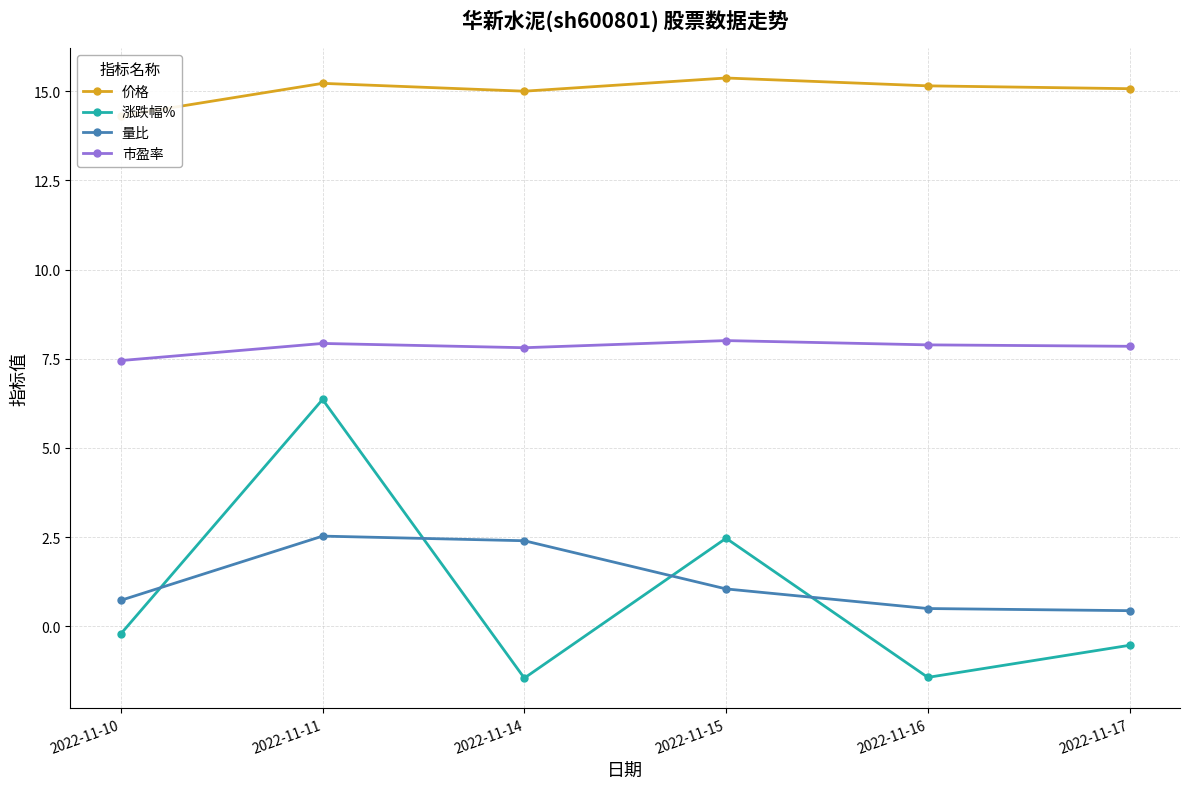

How many interior local peaks does the 量比 series have?

1